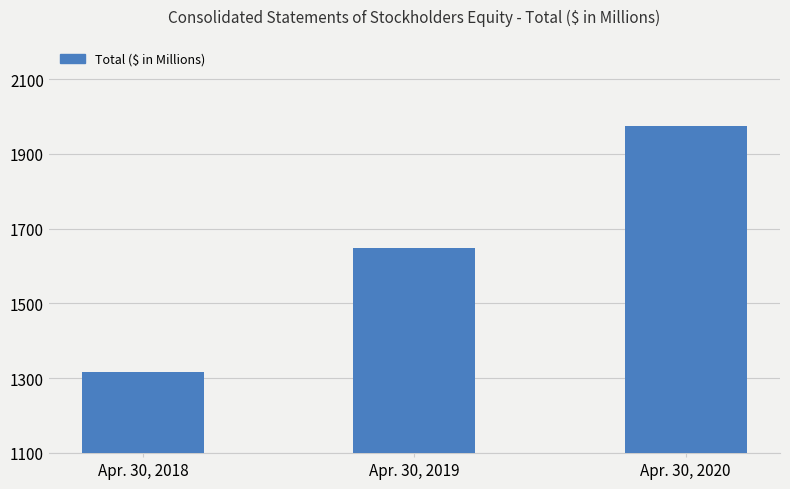

Does the chart contain any negative values?

No